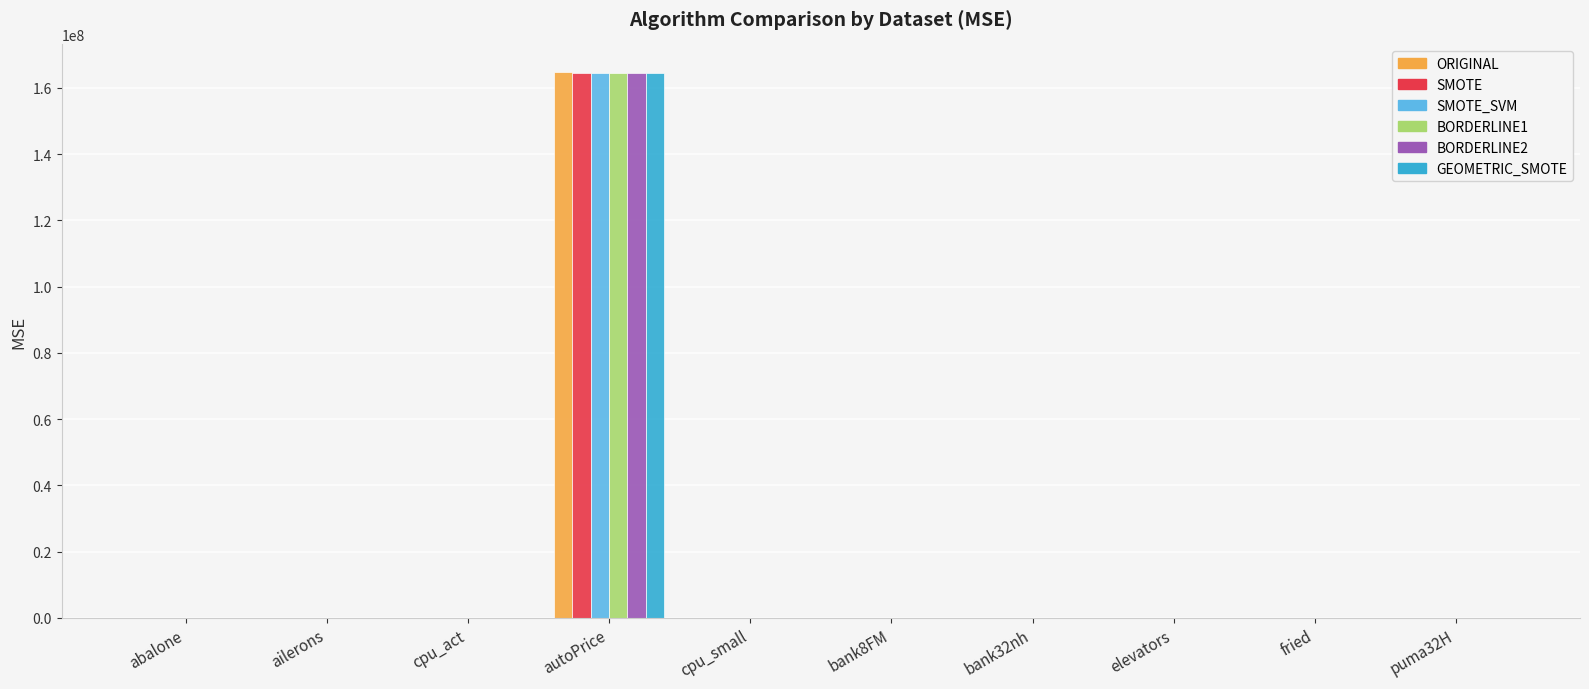

What are all the series names shown in the legend?

ORIGINAL, SMOTE, SMOTE_SVM, BORDERLINE1, BORDERLINE2, GEOMETRIC_SMOTE